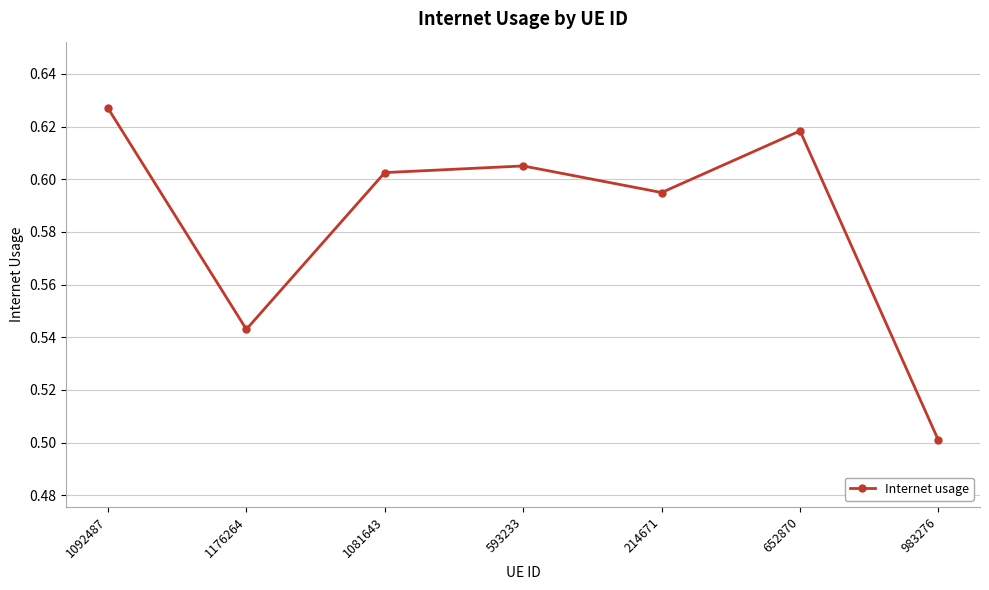

List the labels in order of value, largest first.

1092487, 652870, 593233, 1081643, 214671, 1176264, 983276